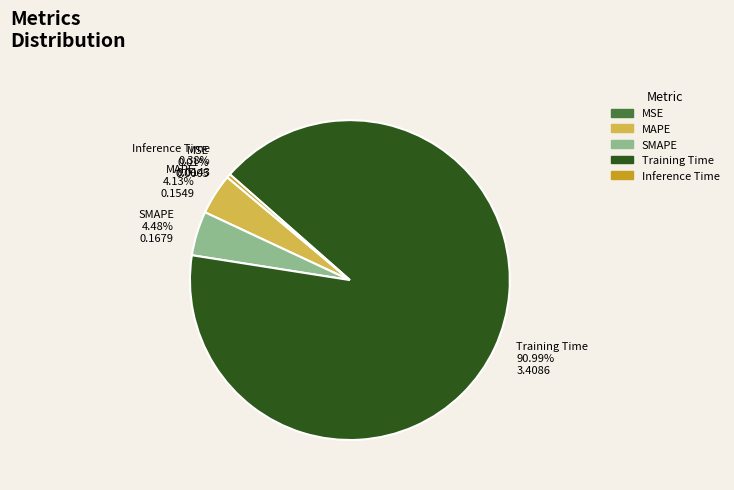

What is the largest slice in the pie chart?

Training Time